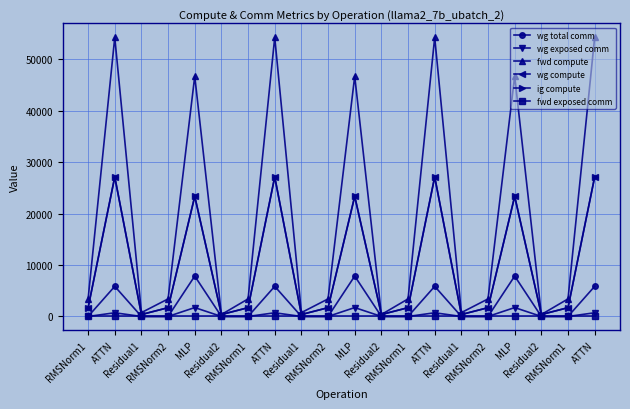

Is this an area chart (filled region under the line)?

No